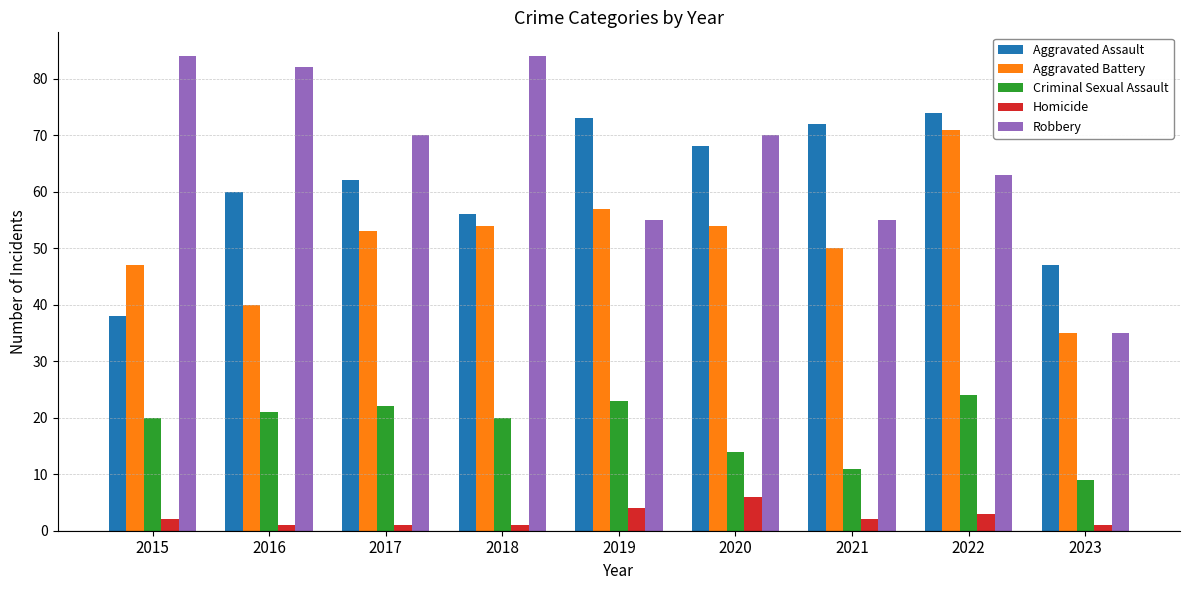

Between 2015 and 2020, which series saw the biggest shift?

Aggravated Assault